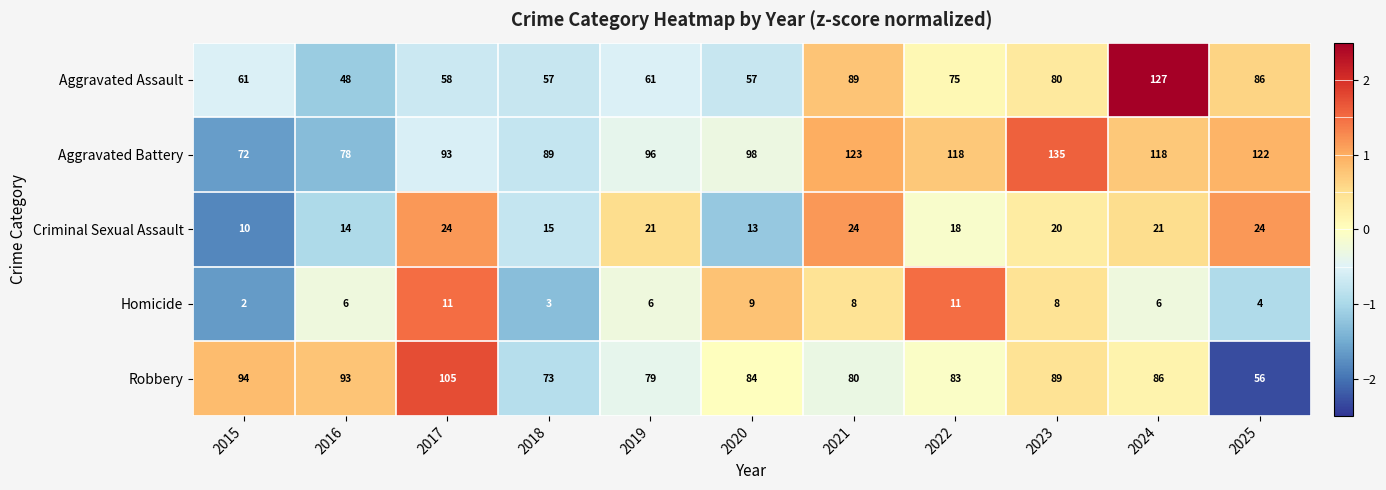

Between 2022 and 2025, which series saw the biggest shift?

Robbery